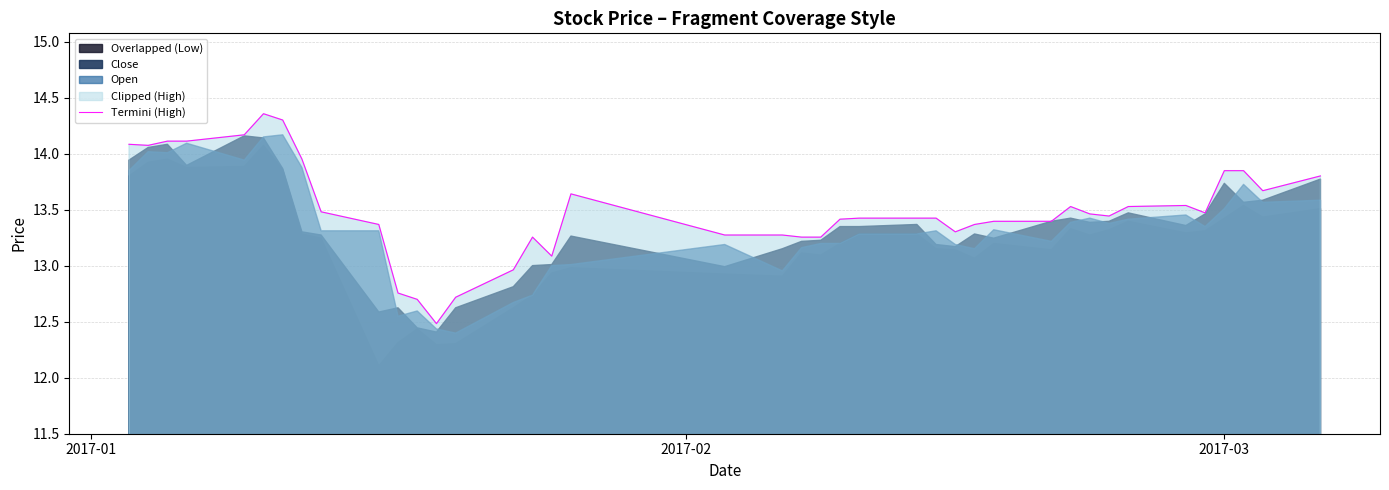

How many lines are shown in the chart?

1